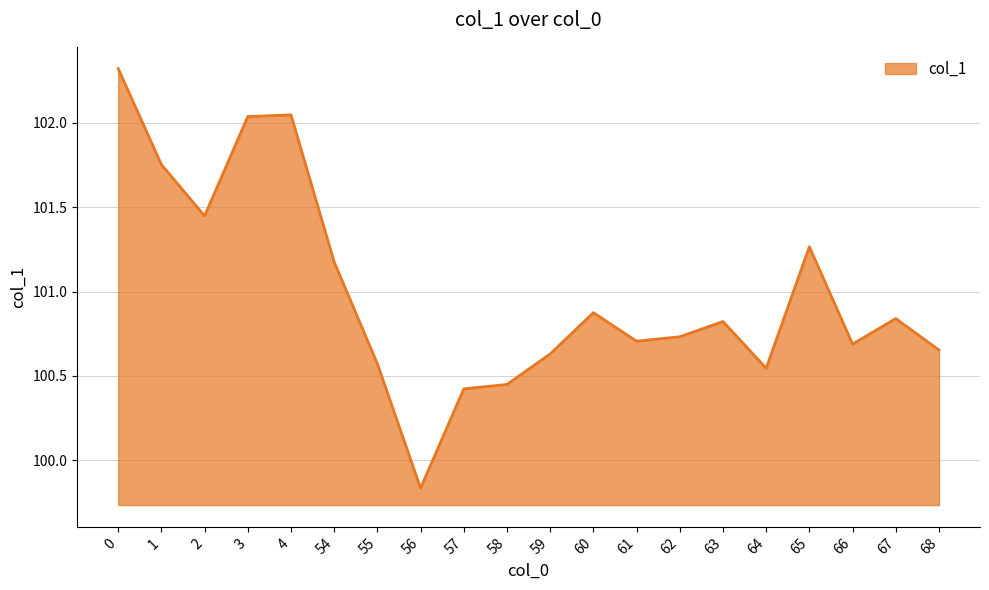

What is the difference between the maximum and minimum values?

2.5